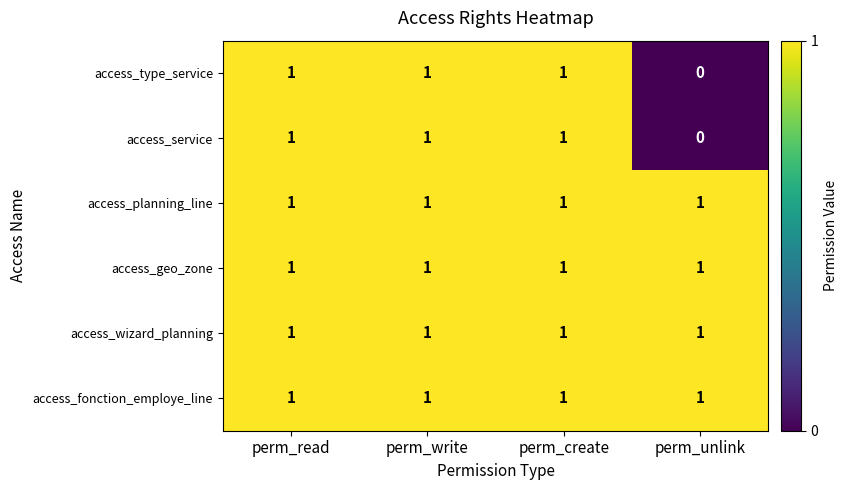

How many access_type_service values are between 1 and 2?

3